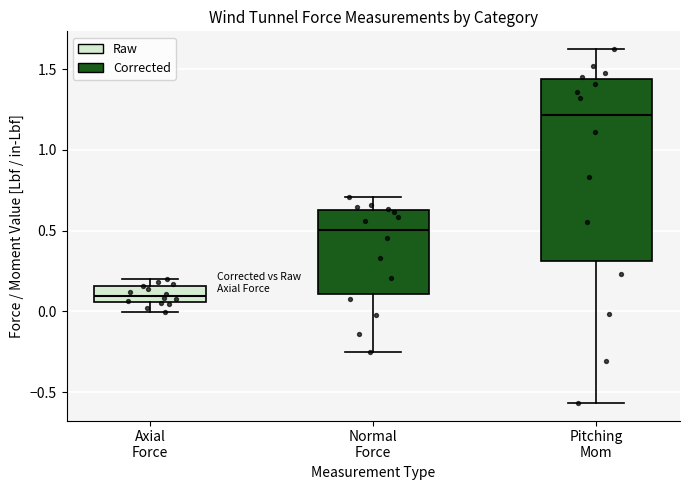

Comparing the boxes themselves (not the whiskers), which one is the tallest?

Pitching Mom